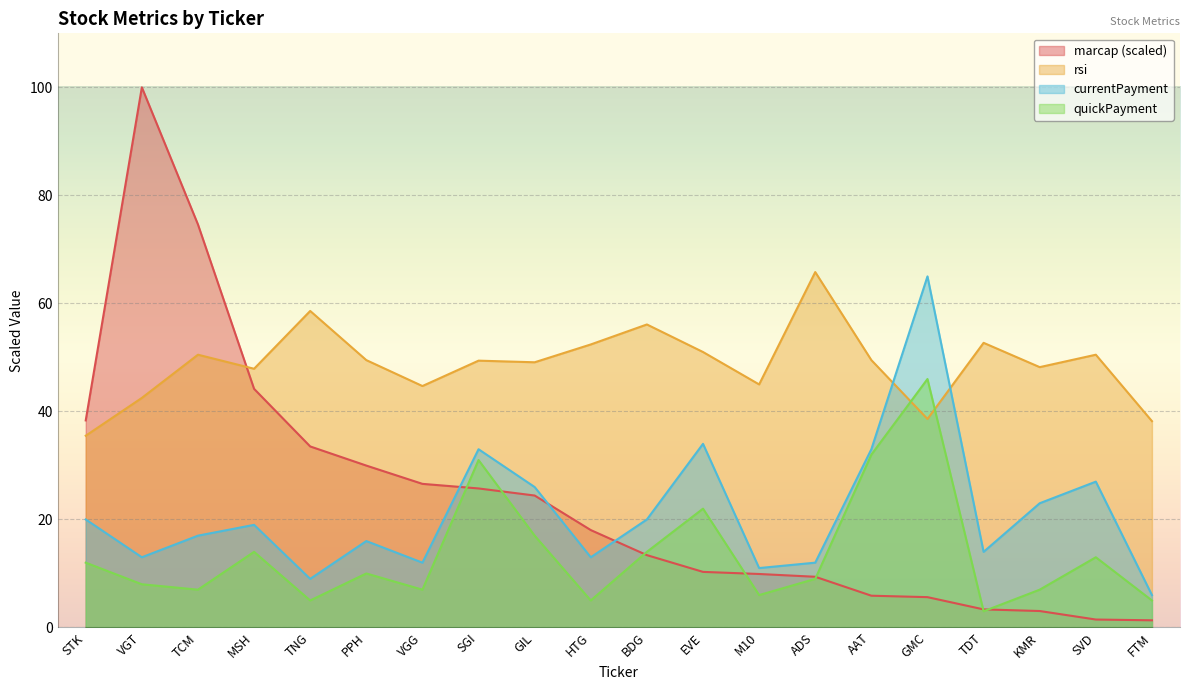

True or false: currentPayment and quickPayment intersect in this chart.

False